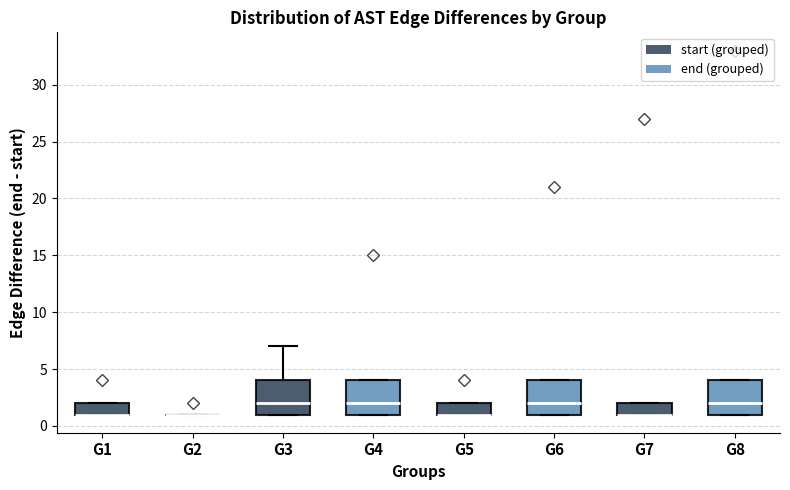

Reading left to right, transcribe this box plot: for each box, give where its median line is, the range the box spans, and where its two whiskers end, as read against the y-axis. The values are not printed on the chart, so give them approximately, as read against the axis.

G1: median 1 (drawn on the box's lower edge), box 1 to 2, whiskers 1 to 2
G2: box collapsed to a line at 1, whiskers 1 to 1
G3: median 2, box 1 to 4, whiskers 1 to 7
G4: median 2, box 1 to 4, whiskers 1 to 4
G5: median 1 (drawn on the box's lower edge), box 1 to 2, whiskers 1 to 2
G6: median 2, box 1 to 4, whiskers 1 to 4
G7: median 1 (drawn on the box's lower edge), box 1 to 2, whiskers 1 to 2
G8: median 2, box 1 to 4, whiskers 1 to 4